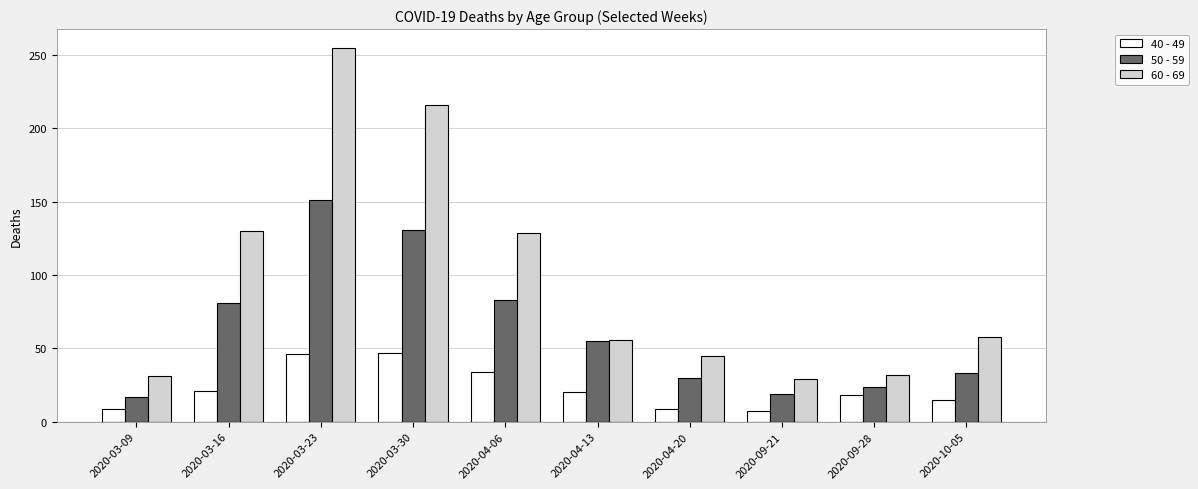

What is the lowest value of the 50 - 59 series?

17